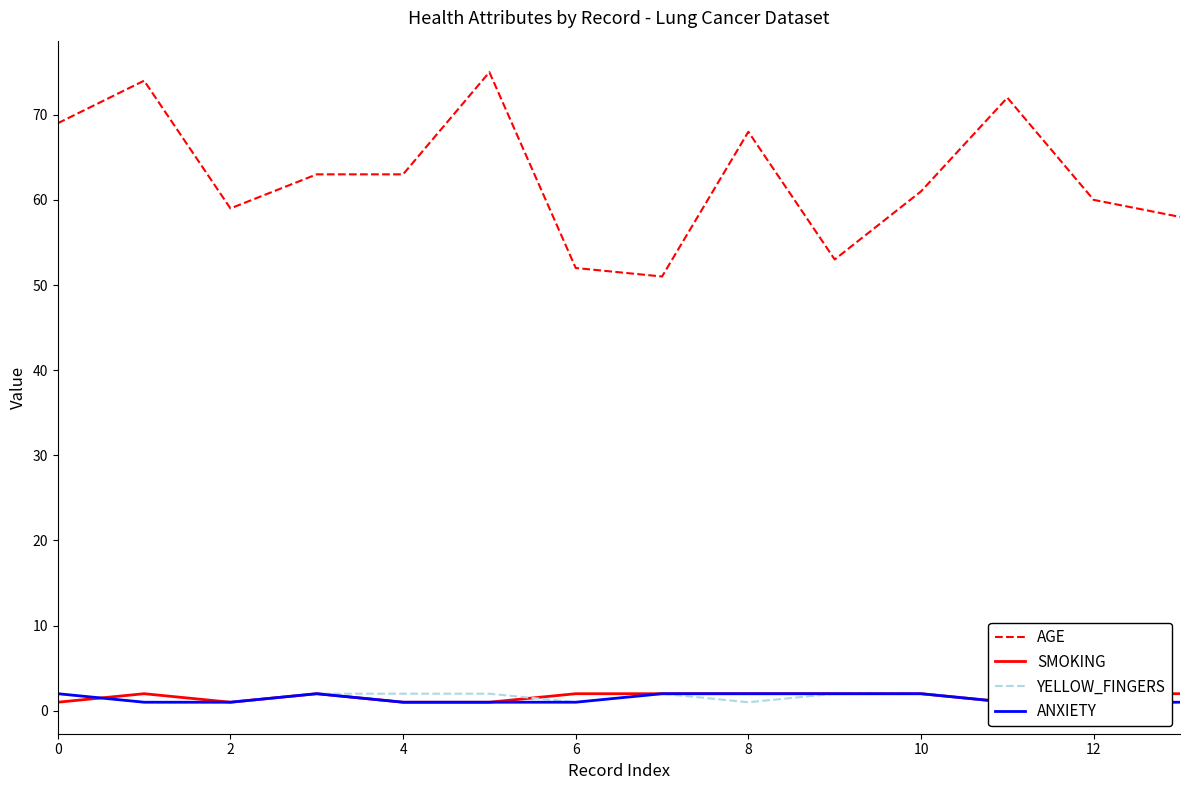

In SMOKING, how many points are lower than both neighbors (excluding endpoints)?

2